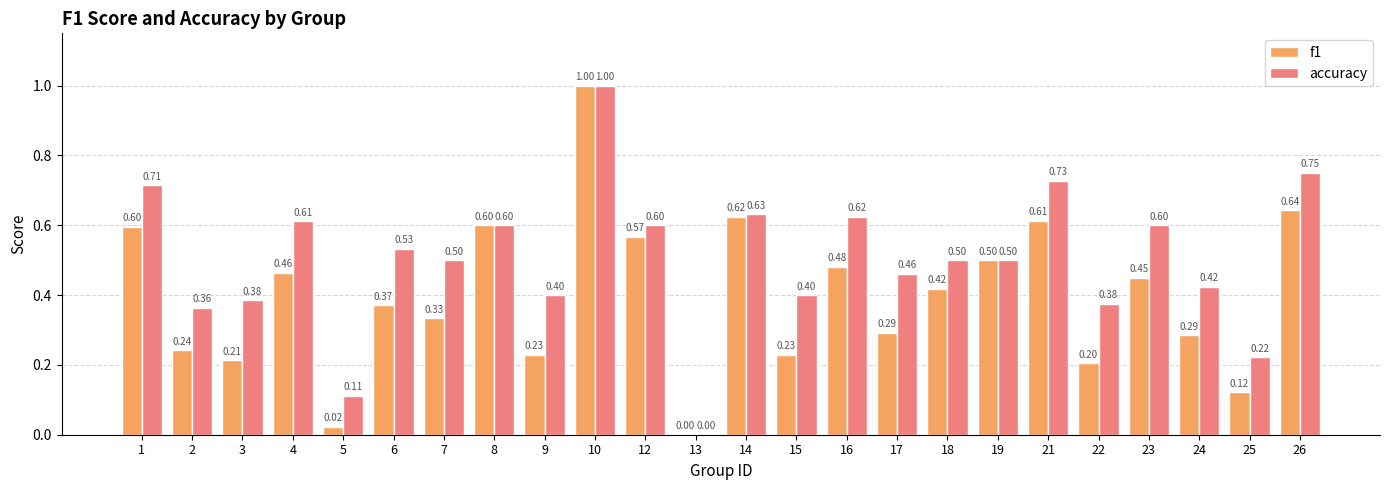

Between 14 and 24, which series saw the biggest shift?

f1